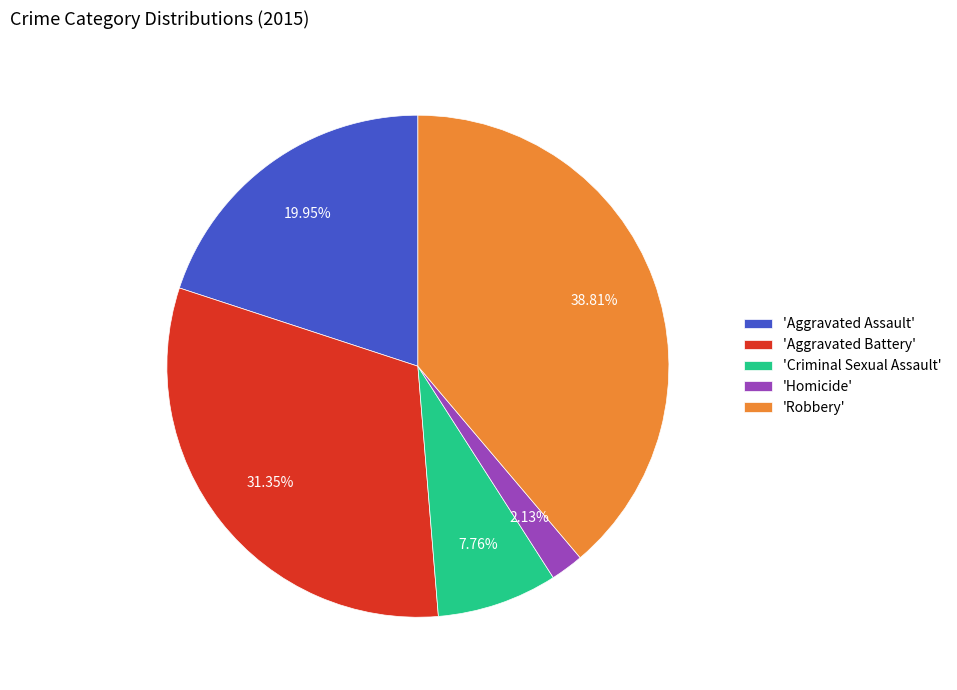

What is the smallest slice in the pie chart?

'Homicide'